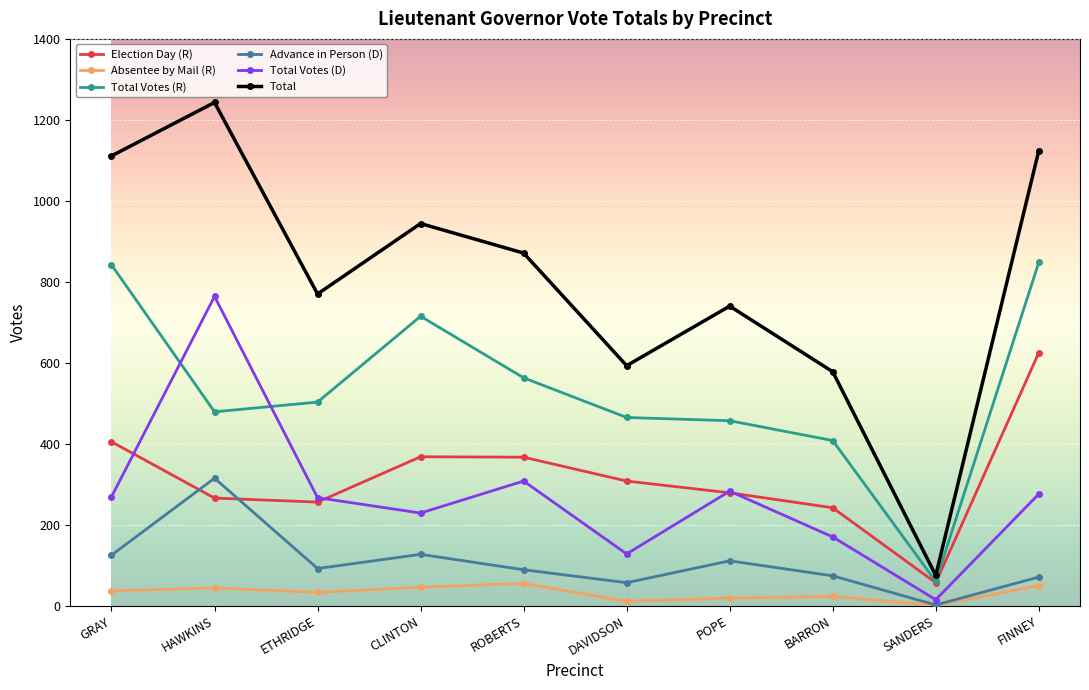

Which series has the largest total across all categories?

Total